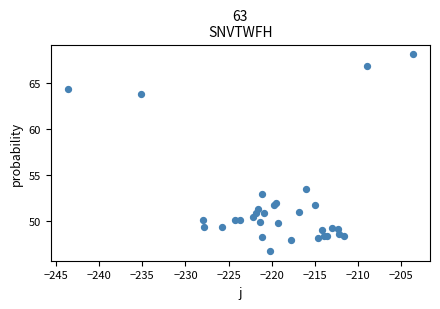

What Y value in the scatter plot is closest to 57?

53.5